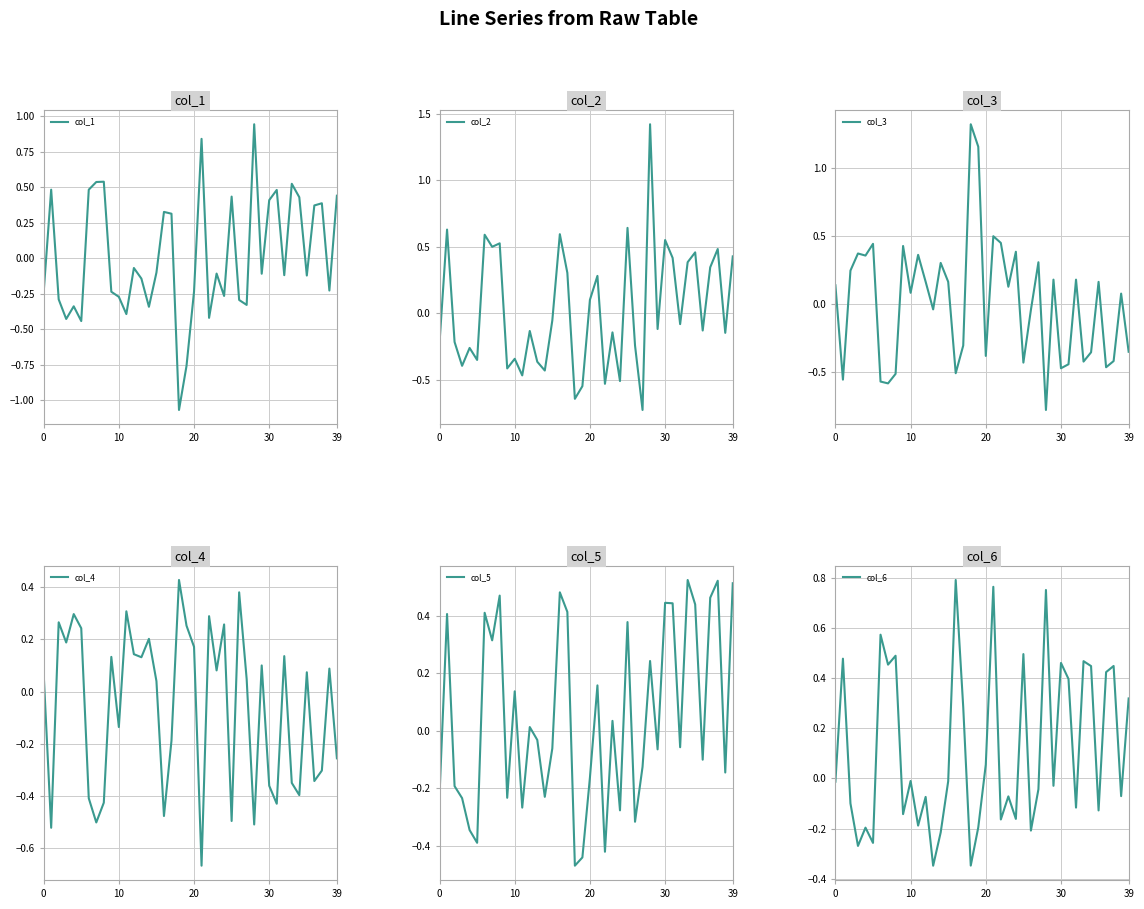

True or false: col_2 has more than 1 points higher than both neighbors.

True